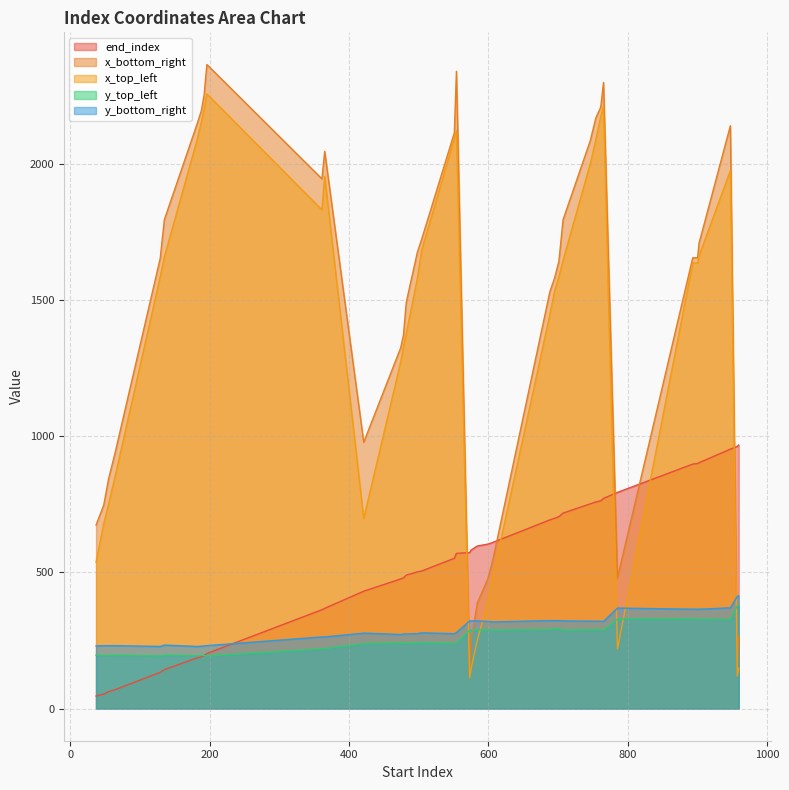

True or false: x_bottom_right has more than 0 interior local peaks.

True